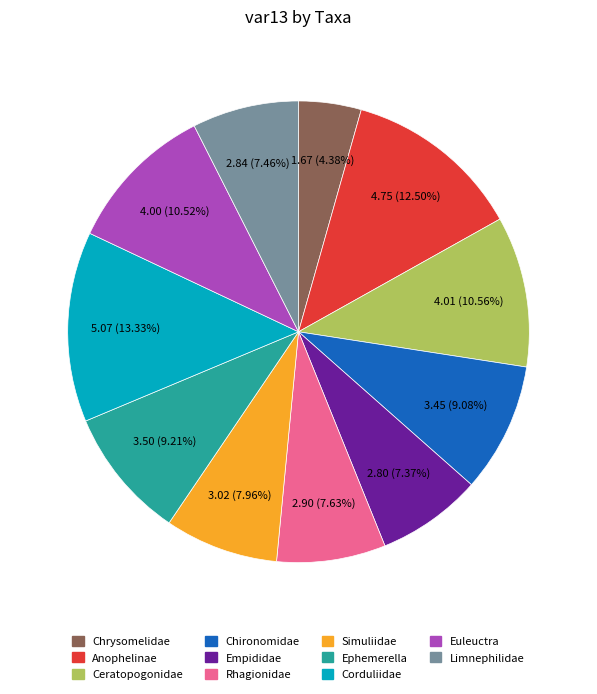

How many slices are in this pie chart?

11